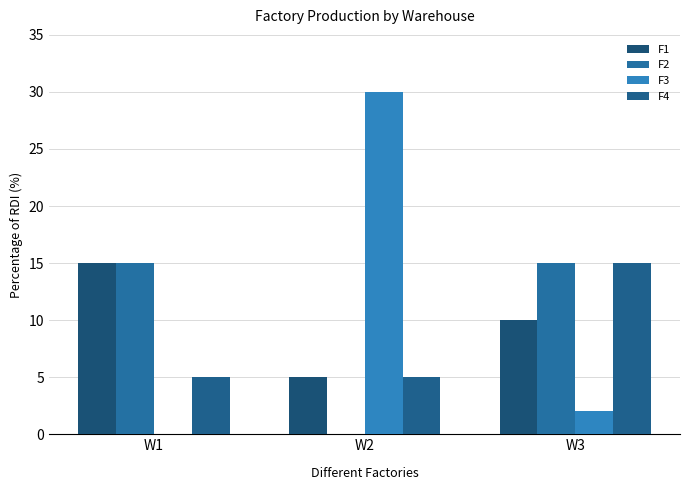

Which category has the lowest value in the F2 series?

W2